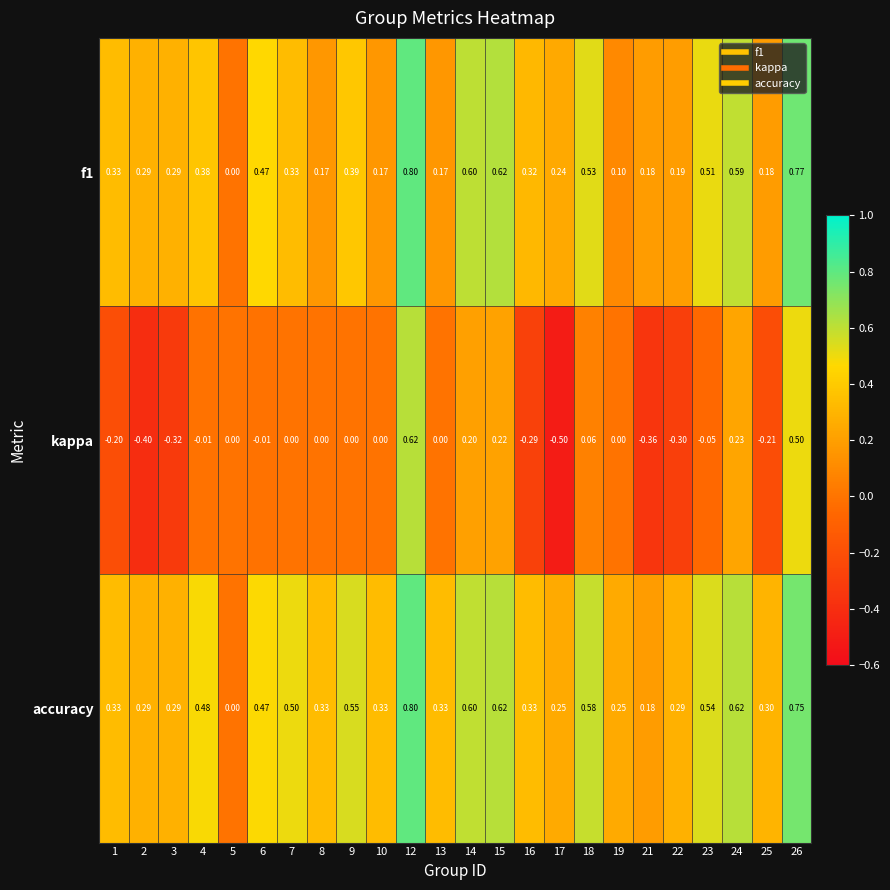

At which category does the chart reach its minimum across all series?

17